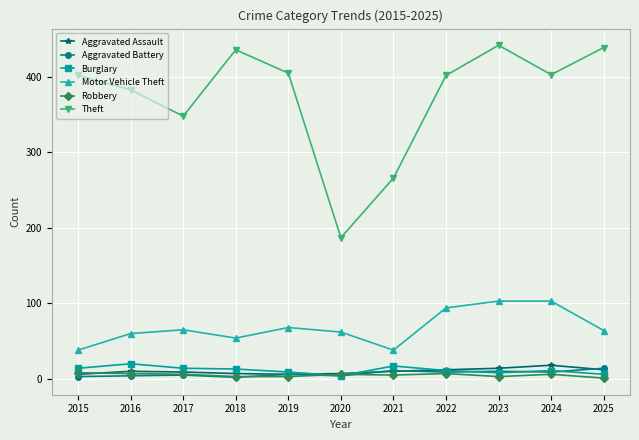

What is the minimum value for Aggravated Battery?

2